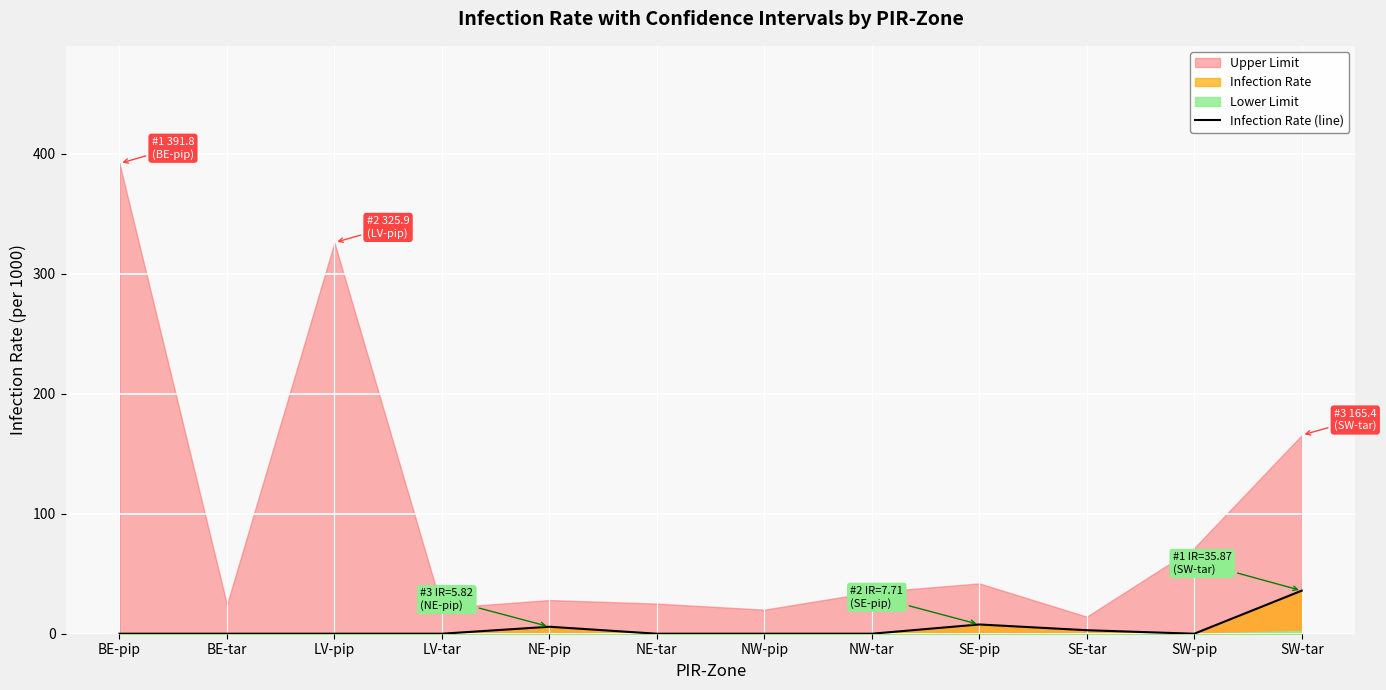

The value of Infection Rate (line) at NE-tar is -18.9. True or false?

False